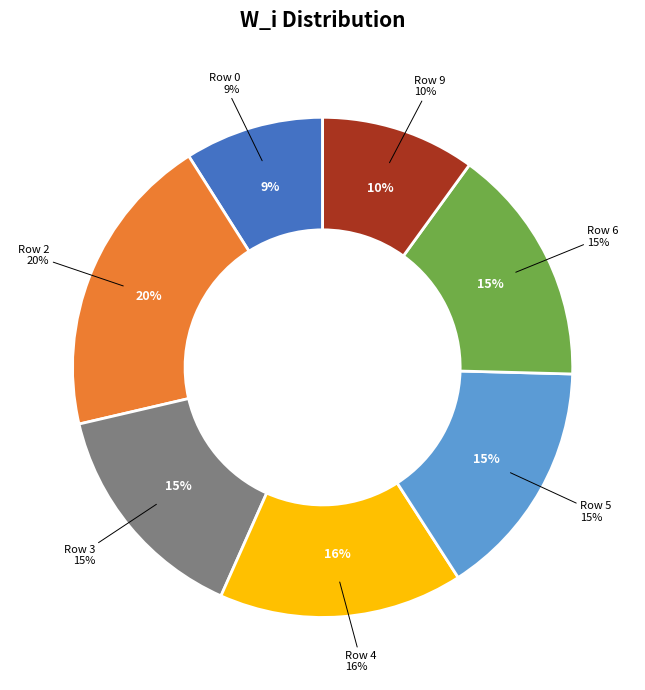

Is Row 6 the majority of the pie?

No